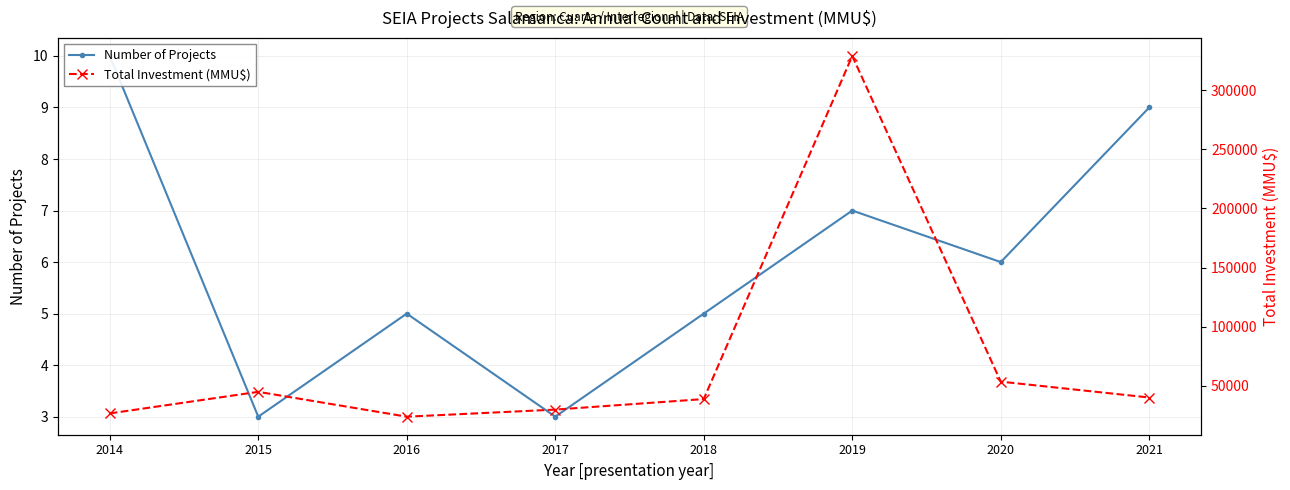

True or false: Total Investment (MMU$) and Number of Projects intersect in this chart.

False